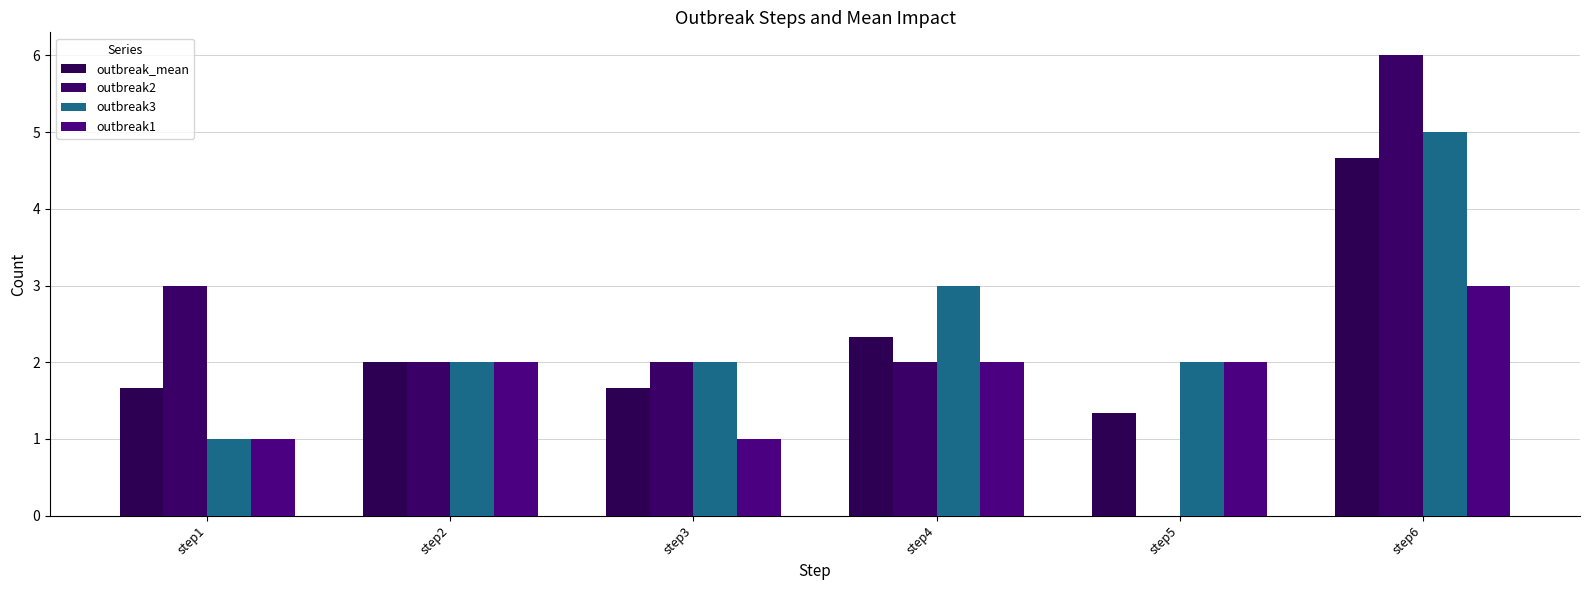

List the series in order of their peak value, highest first.

outbreak2, outbreak3, outbreak_mean, outbreak1